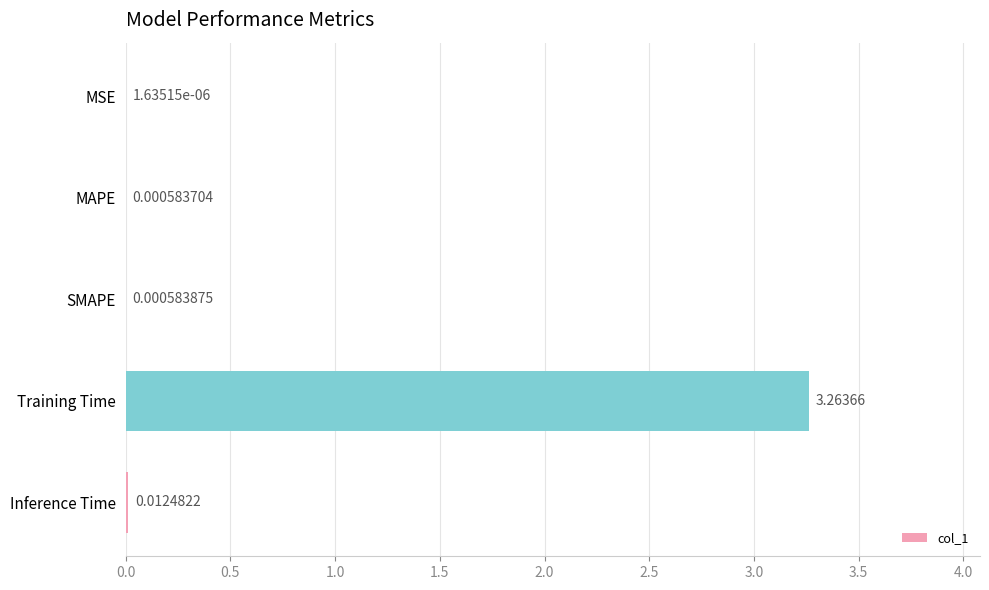

What is the change in value from MAPE to Training Time?

+3.3